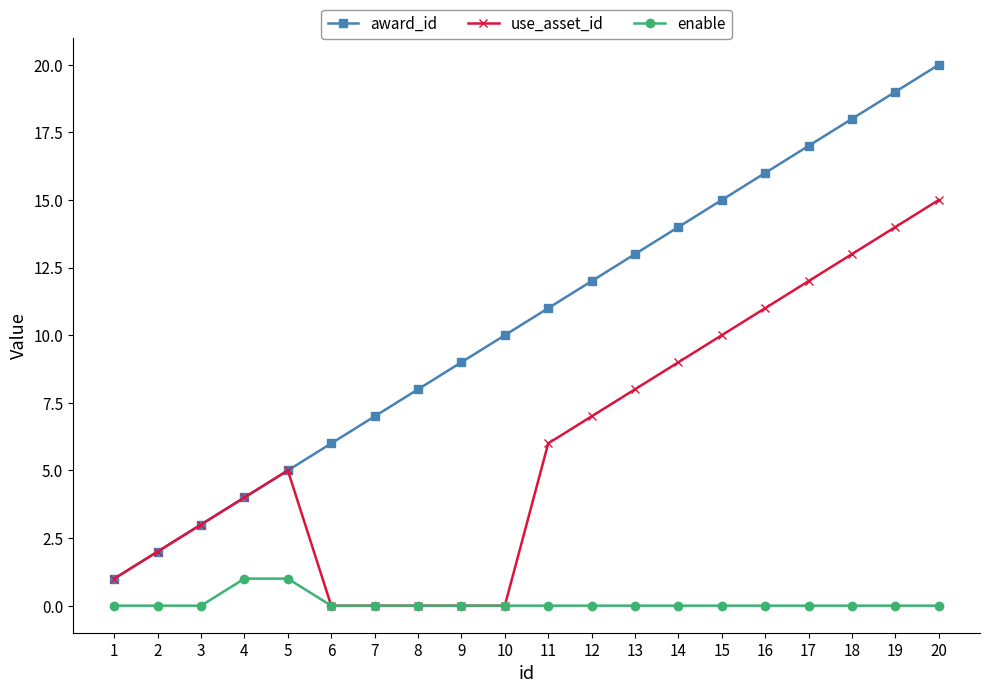

What is the total value across all series at 10?

10